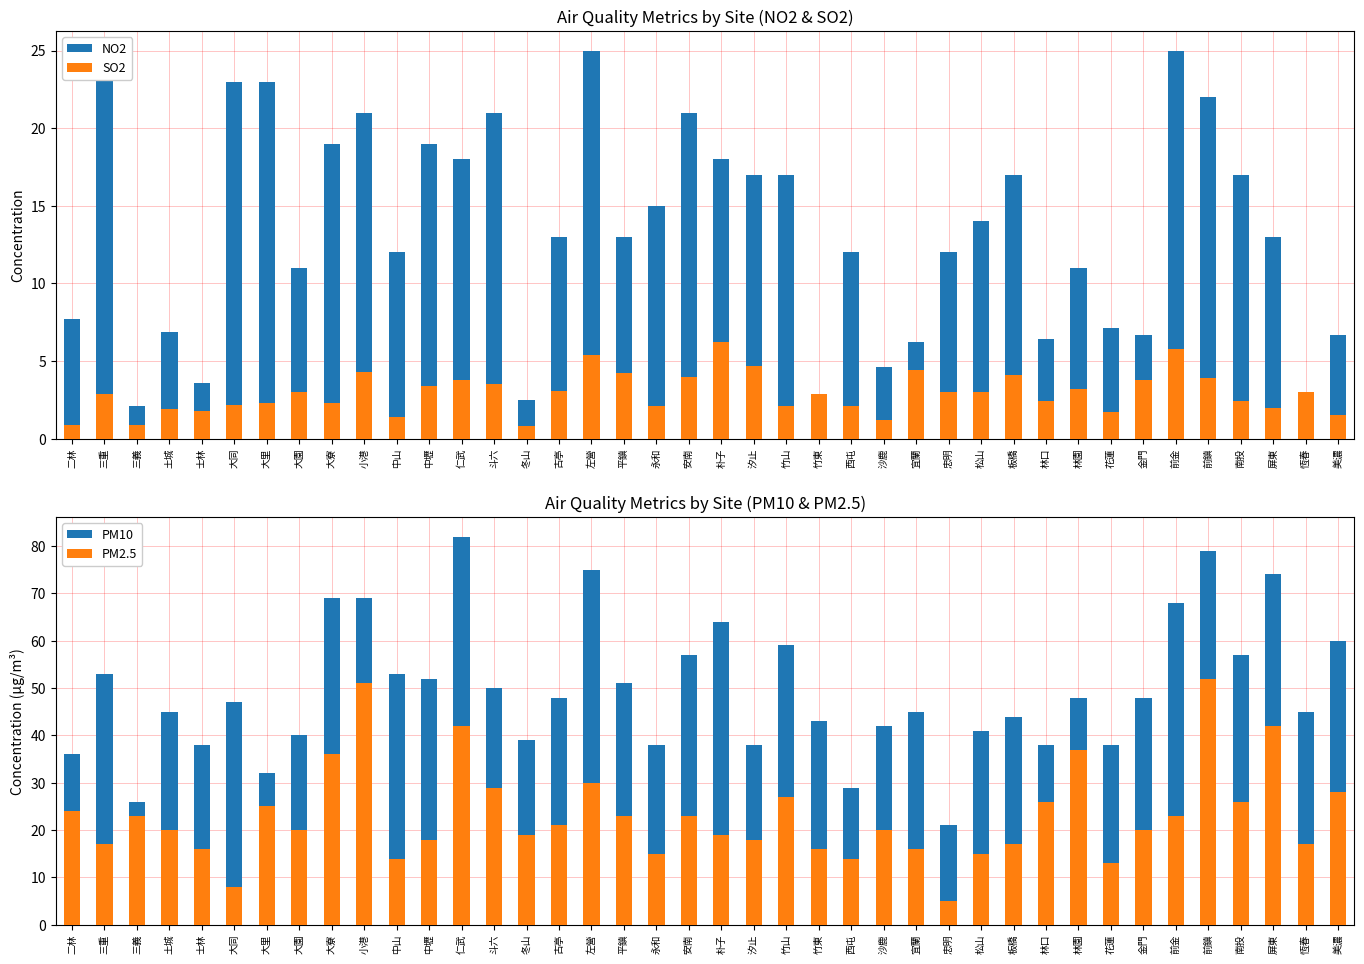

Between 平鎮 and 恆春, which series saw the biggest shift?

NO2